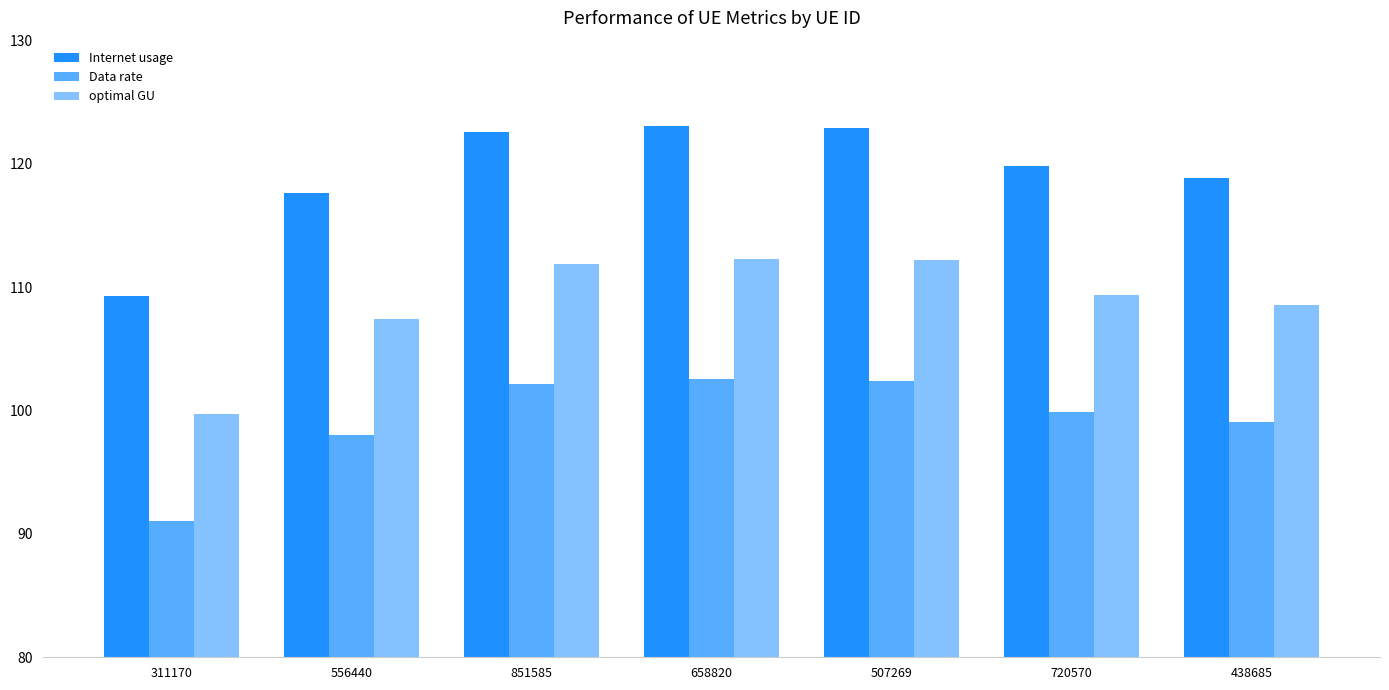

What is the difference between the highest and lowest values at 851585?

20.4